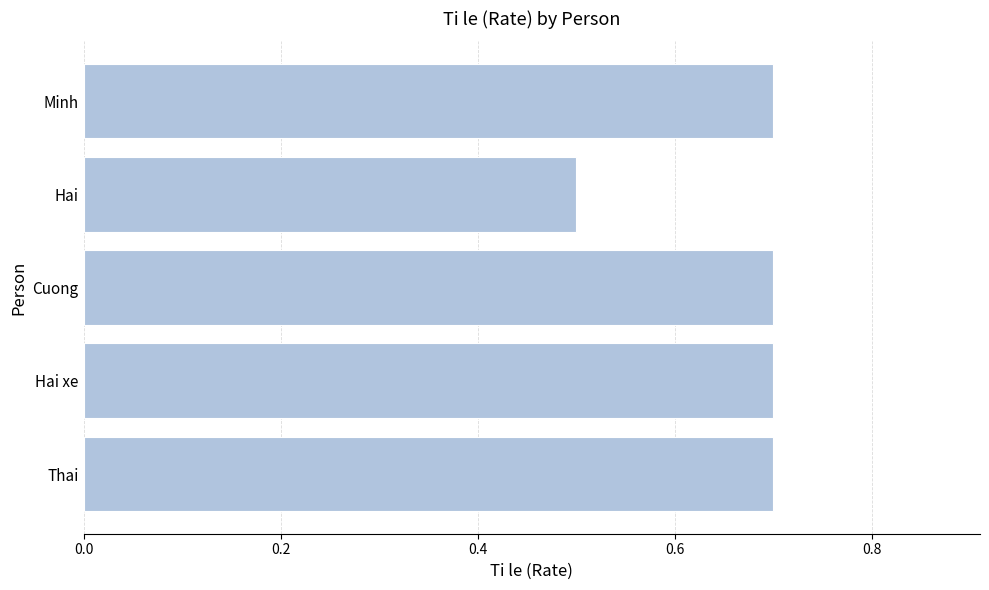

Between Thai and Hai, which is larger?

Thai